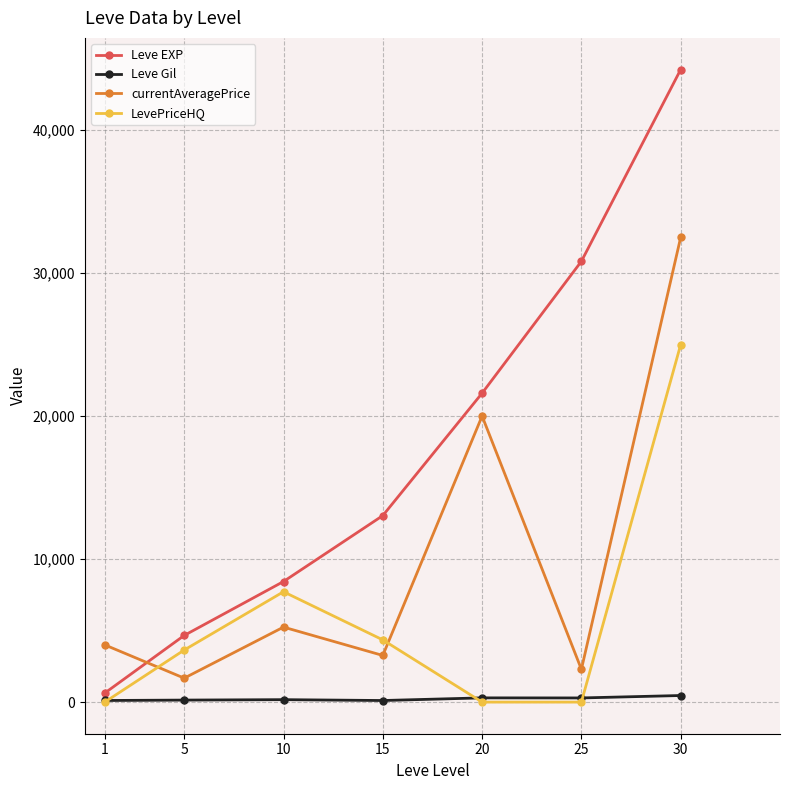

At which category is the sum across all series the highest?

30